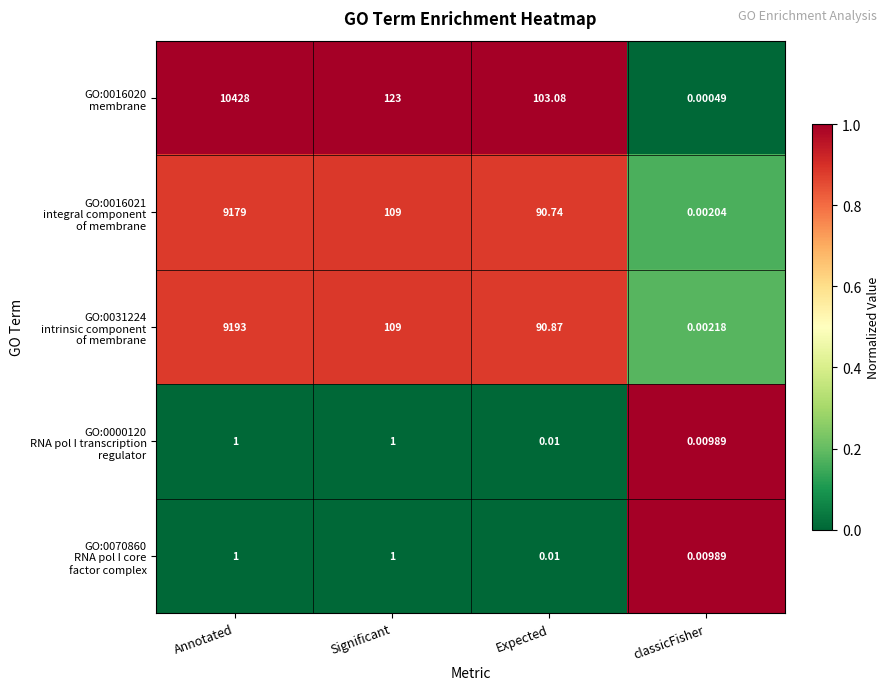

At which category is the sum across all series the highest?

Annotated